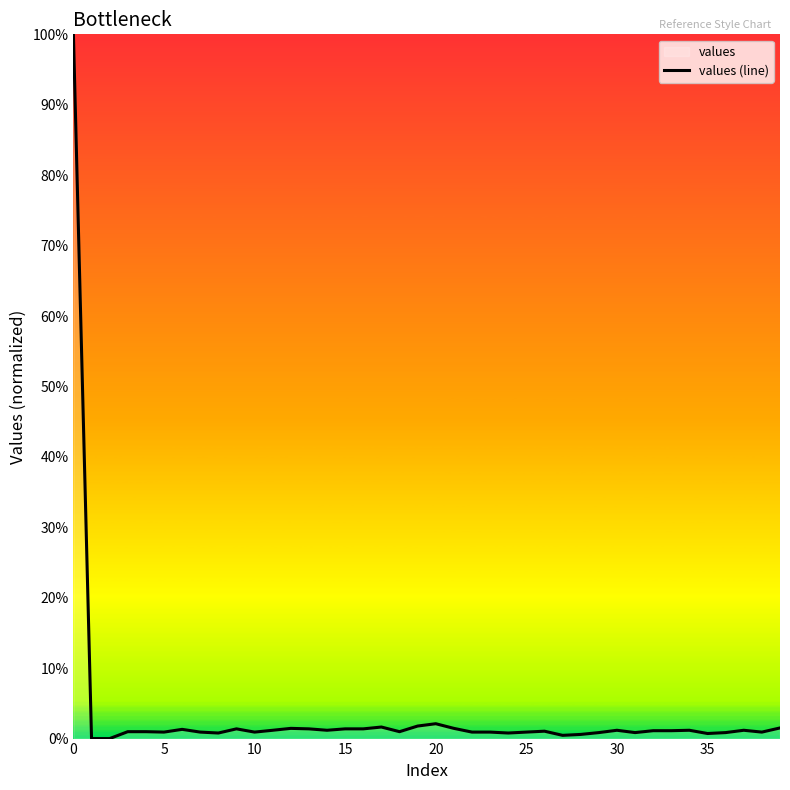

What is the greatest value displayed?

100.0